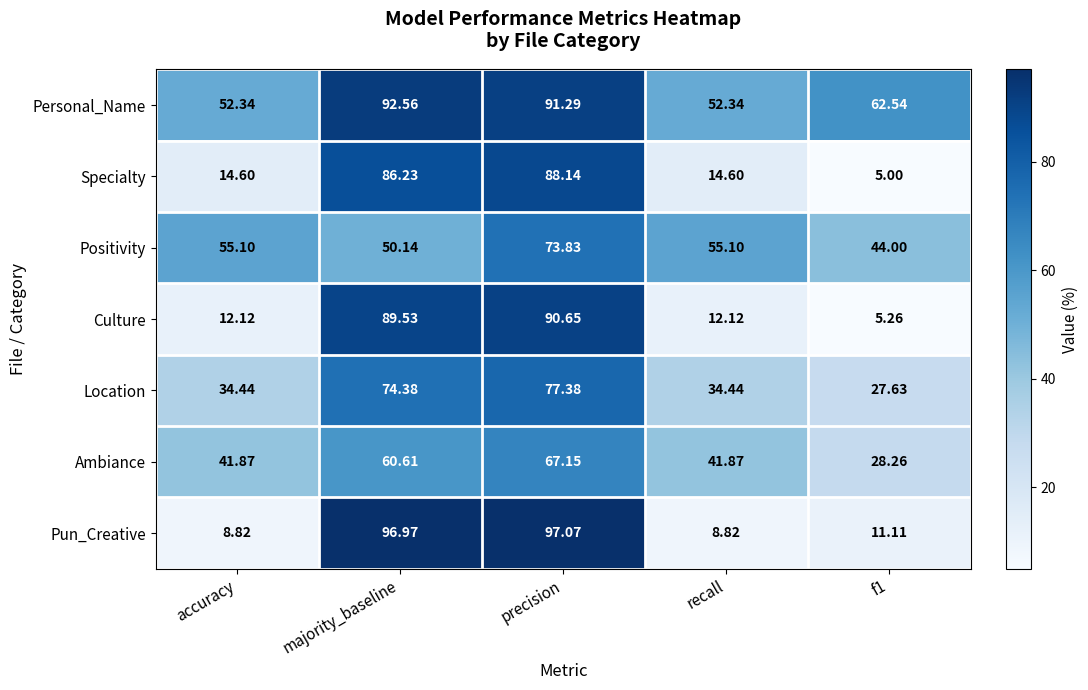

Where does the Personal_Name series first go above 62?

majority_baseline